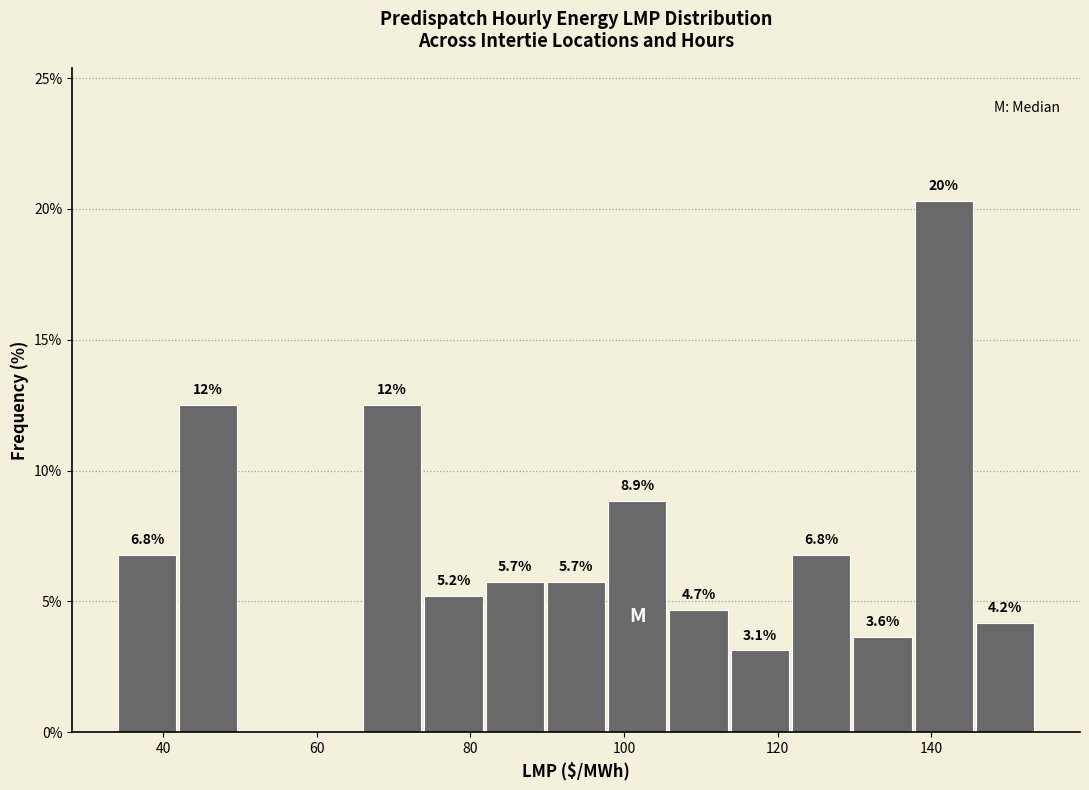

Read against the x-axis, roughly where is the centre of the tallest bar?

142